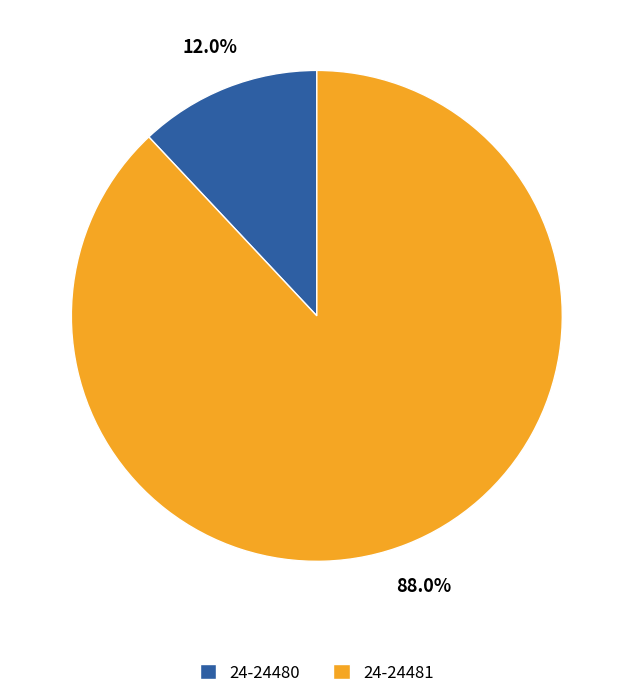

Between 24-24481 and 24-24480, which is larger?

24-24481